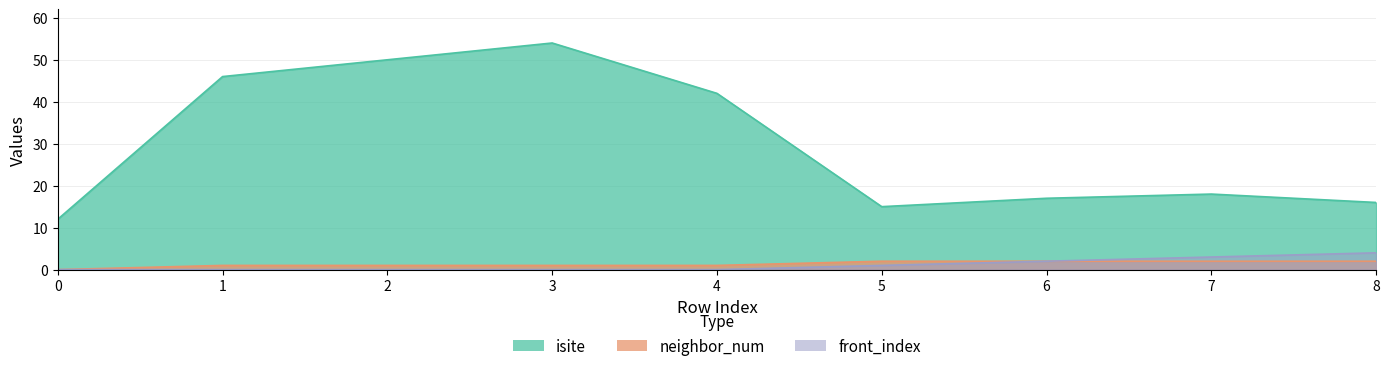

Which series has the widest spread of values?

isite